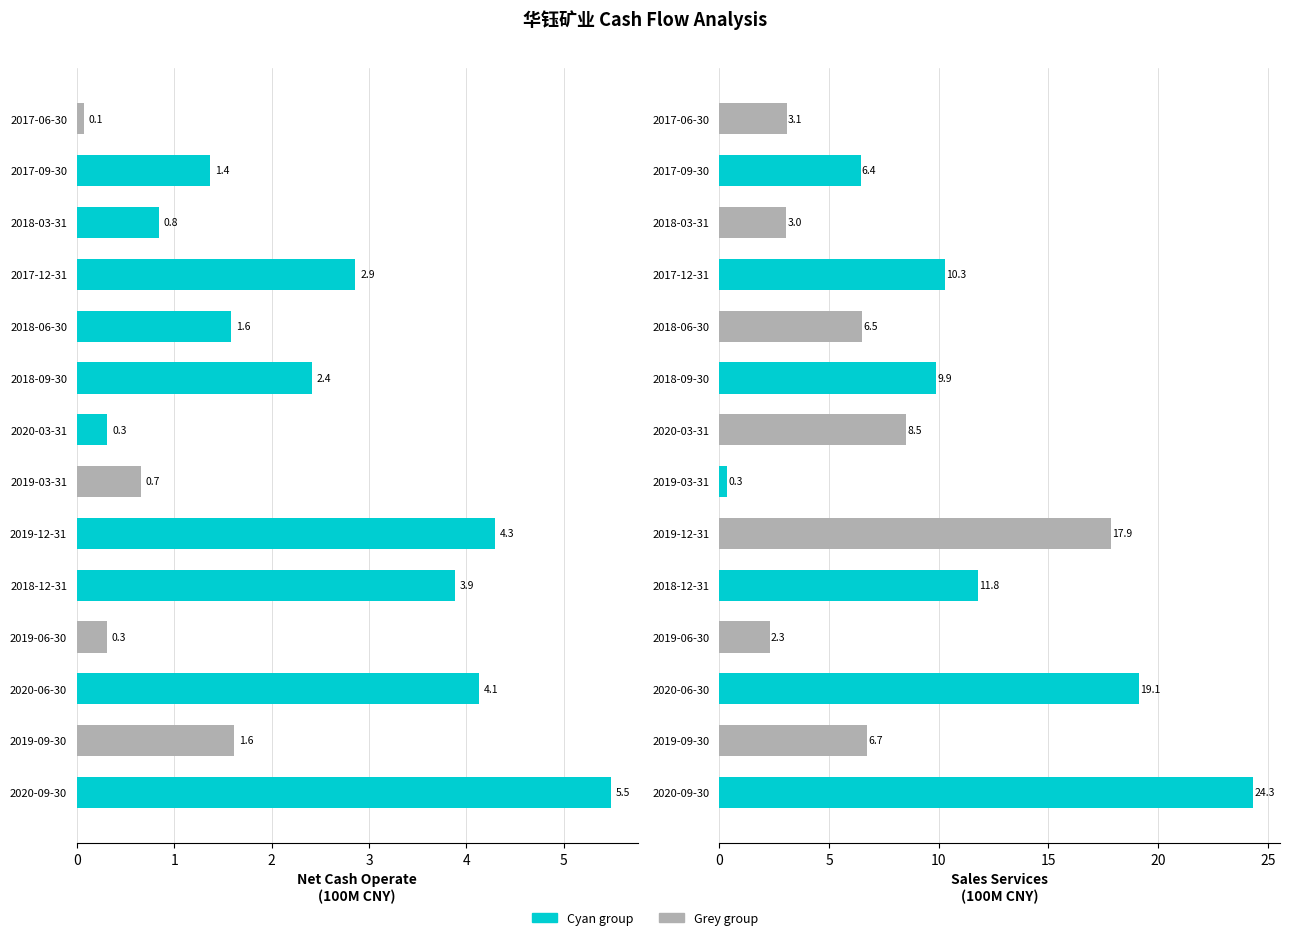

The SALES_SERVICES series shows 7.2 at 2018-12-31. True or false?

False